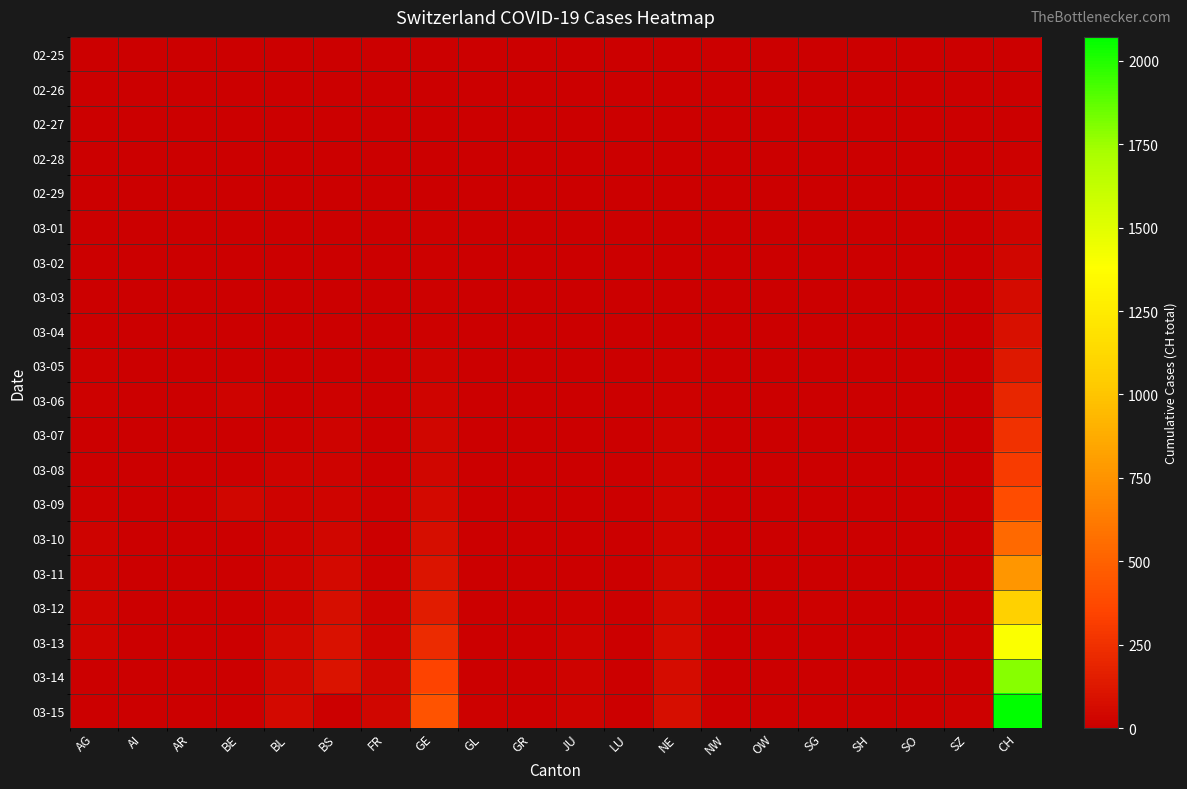

Which series has the largest range (max minus min)?

03-15